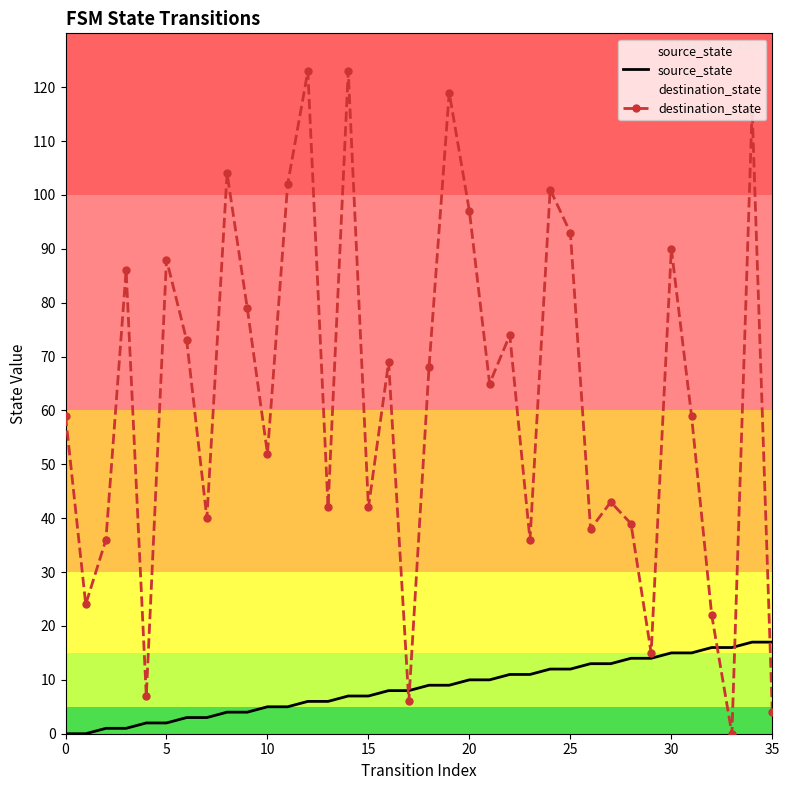

What is the difference between the highest and lowest values at 17?

2